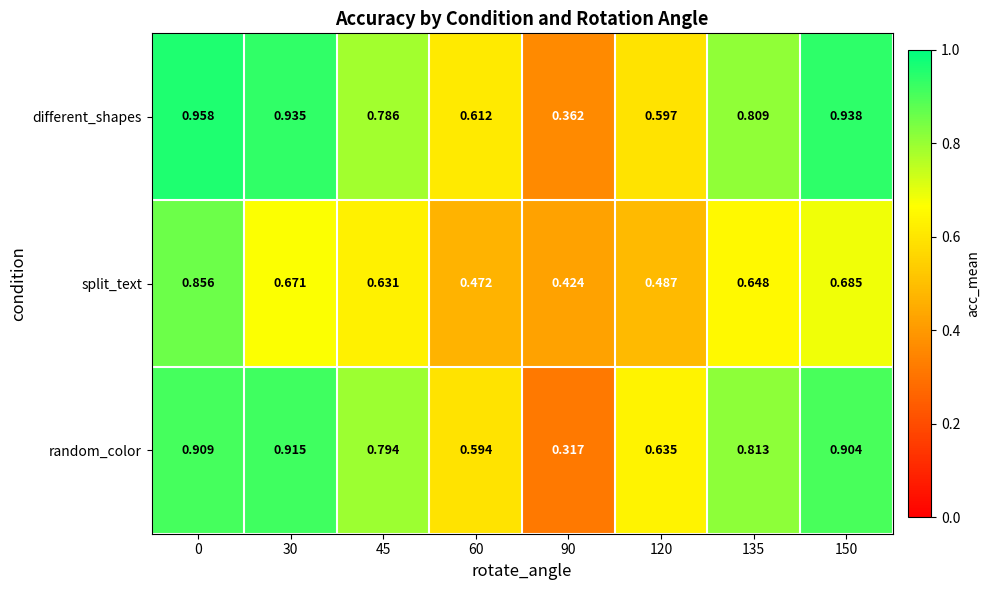

Which series has the largest total across all categories?

different_shapes